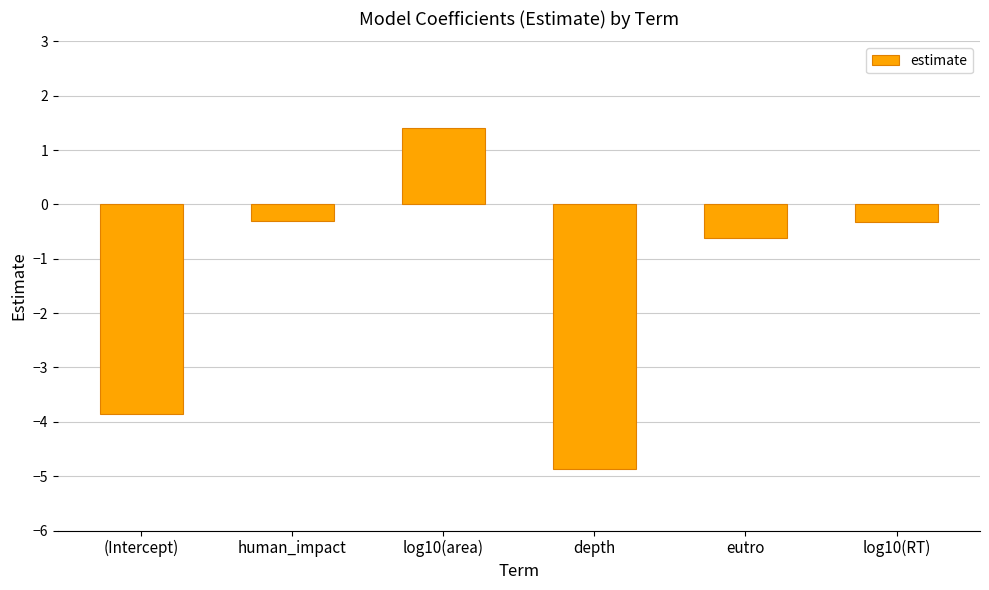

What is the change in value from human_impact to log10(area)?

+1.7